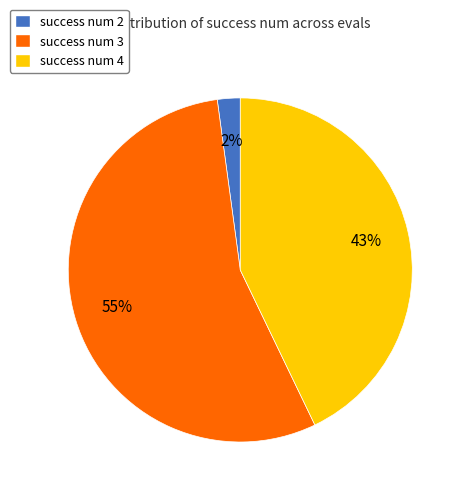

Which has a higher value, success num 3 or success num 2?

success num 3